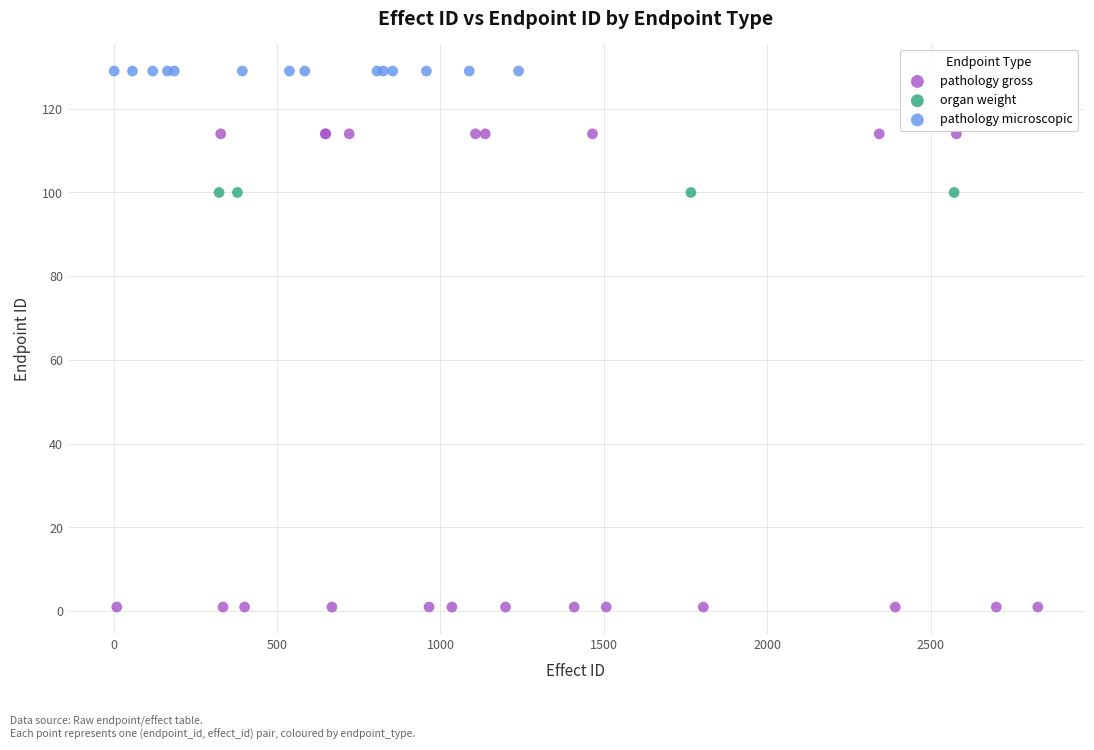

Which series reaches the maximum Y coordinate?

pathology microscopic